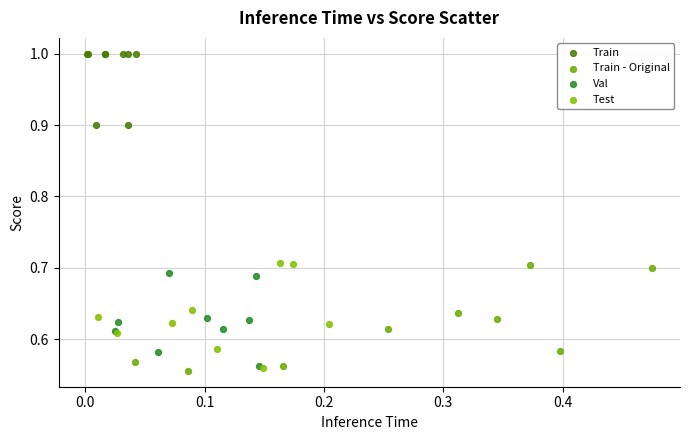

Which series reaches the maximum Y coordinate?

Train